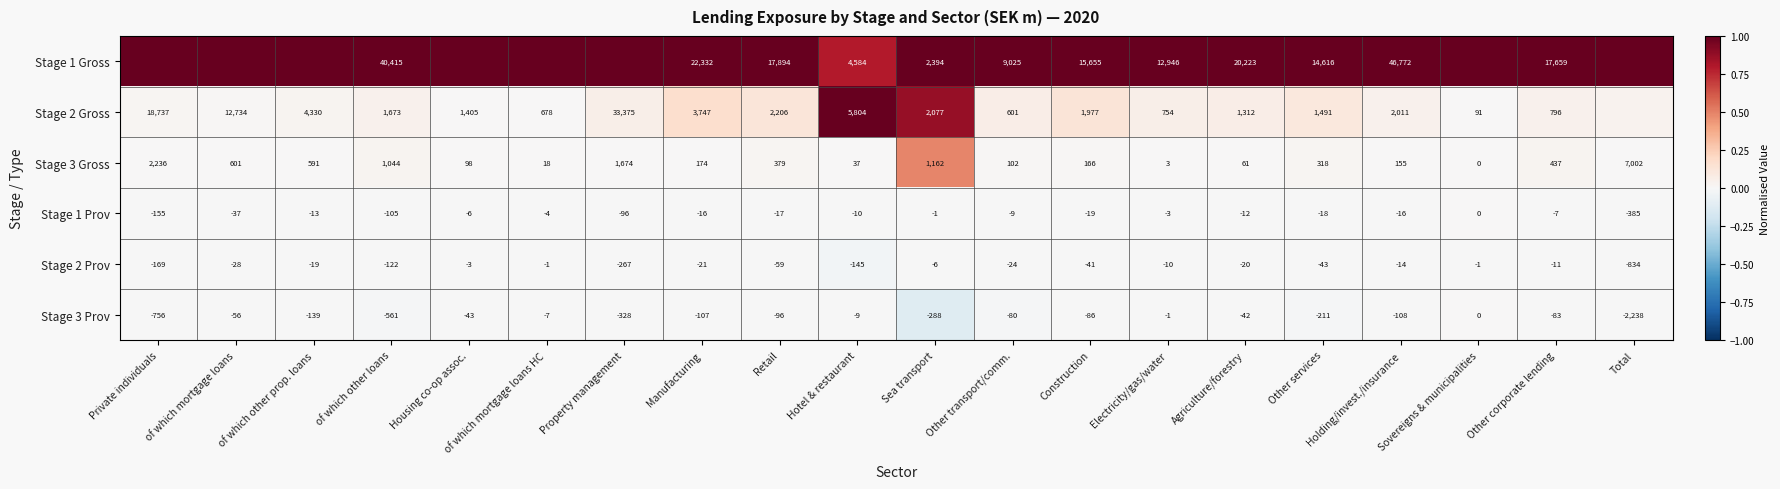

List the labels in order of Stage 3 Gross value, largest first.

Total, Private individuals, Property management, Sea transport, of which other loans, of which mortgage loans, of which other prop. loans, Other corporate lending, Retail, Other services, Manufacturing, Construction, Holding/invest./insurance, Other transport/comm., Housing co-op assoc., Agriculture/forestry, Hotel & restaurant, of which mortgage loans HC, Electricity/gas/water, Sovereigns & municipalities